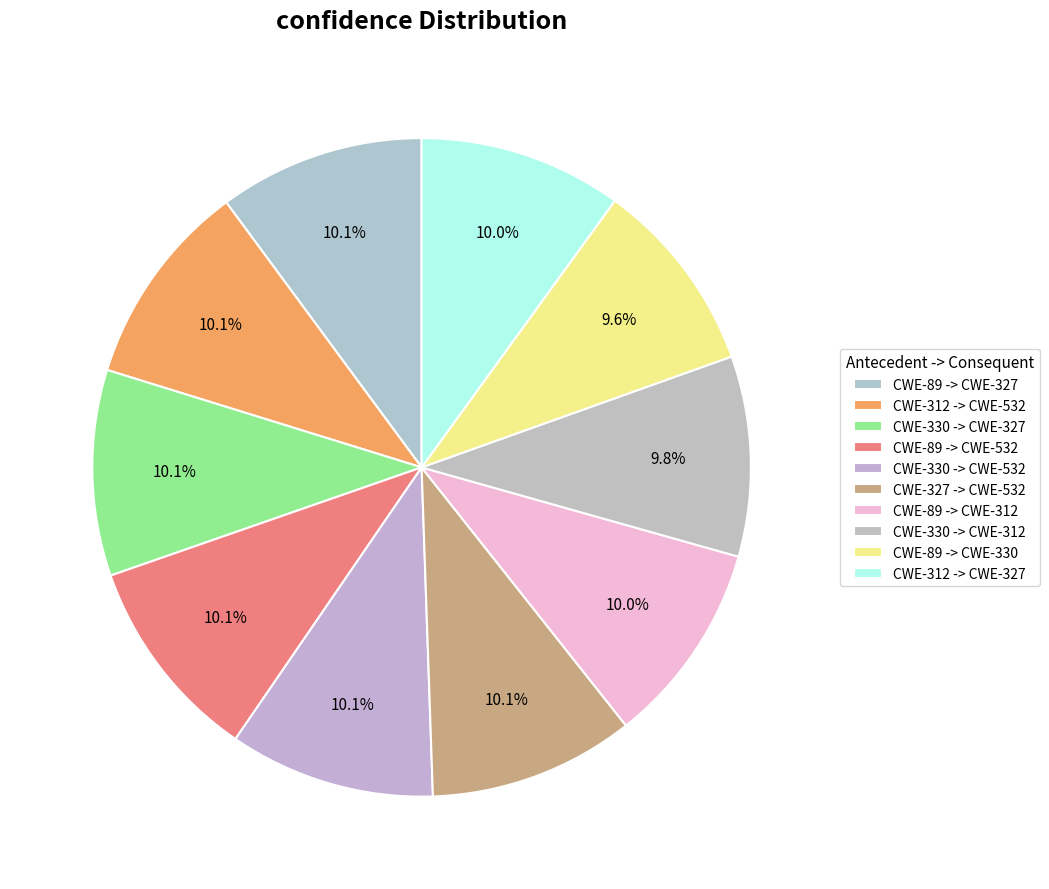

How many segments does this pie chart have?

10